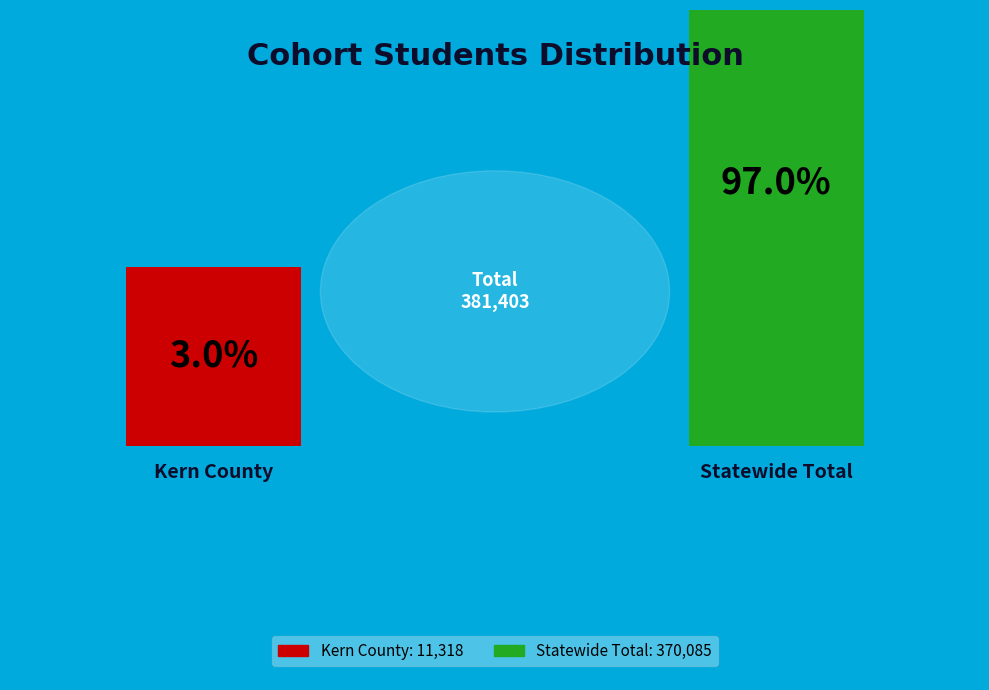

How many segments does this pie chart have?

2